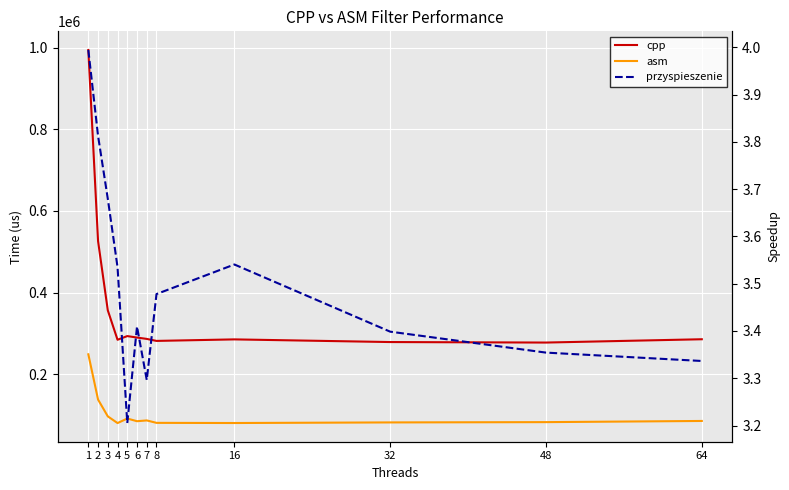

Which series has the largest total across all categories?

cpp